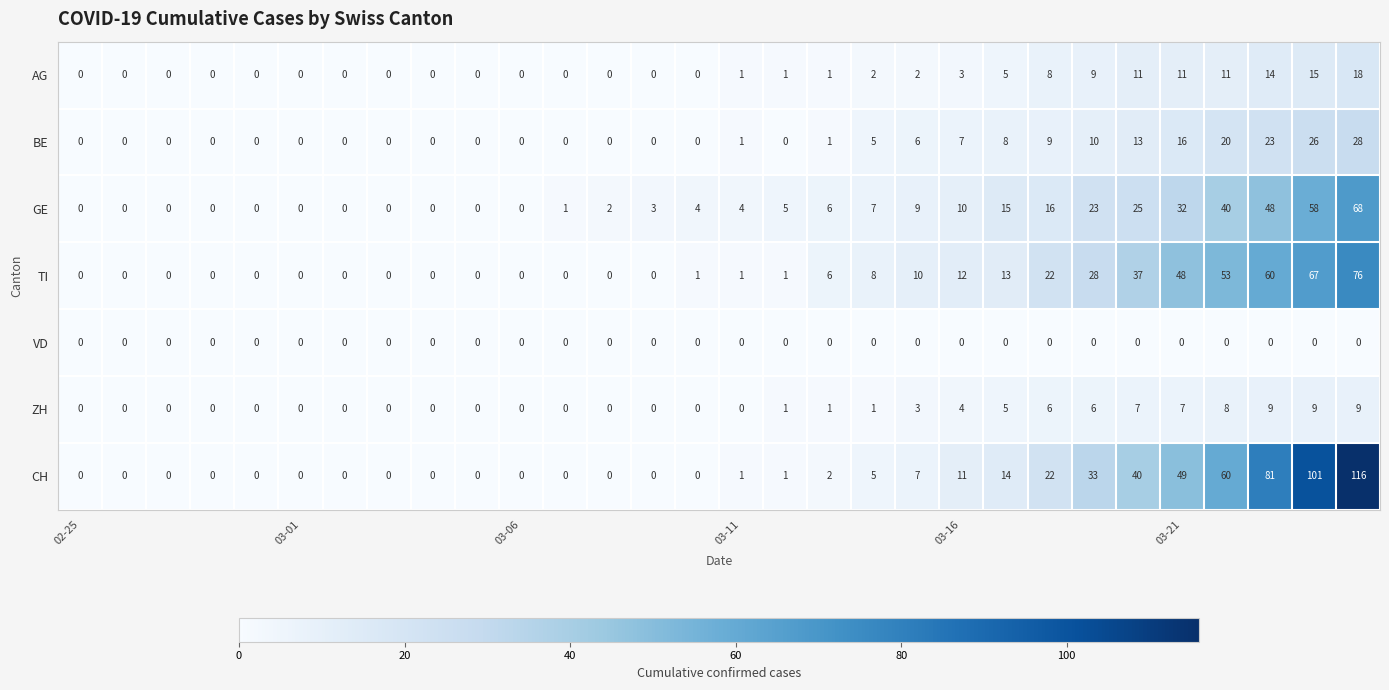

At how many categories does at least one series exceed 104?

1